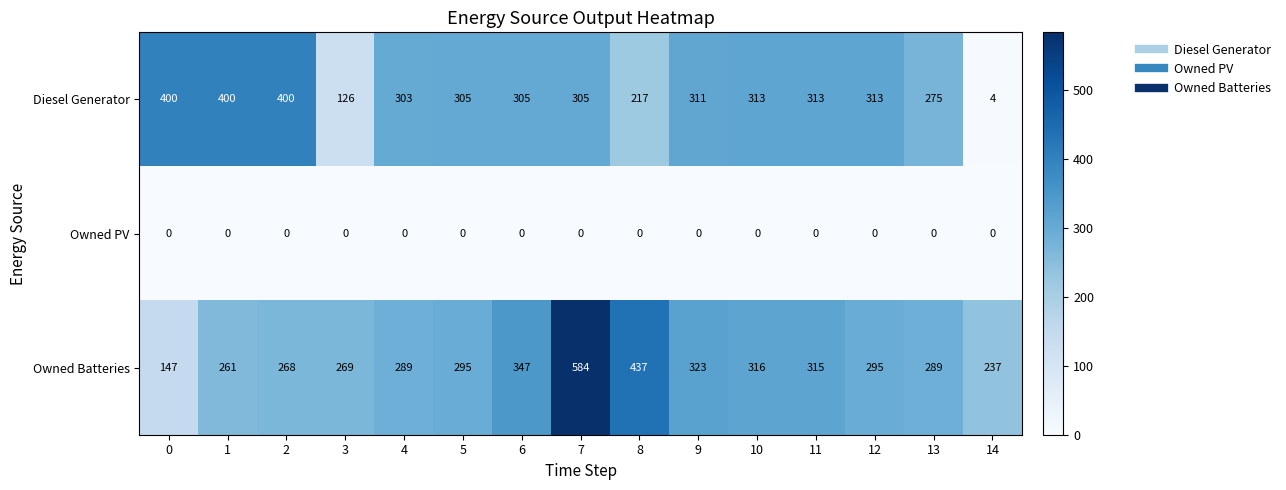

True or false: Diesel Generator has a value of 305 at 7.

True